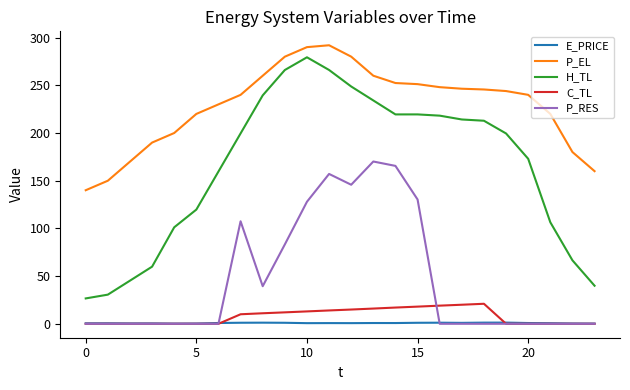

What are all the series names shown in the legend?

E_PRICE, P_EL, H_TL, C_TL, P_RES